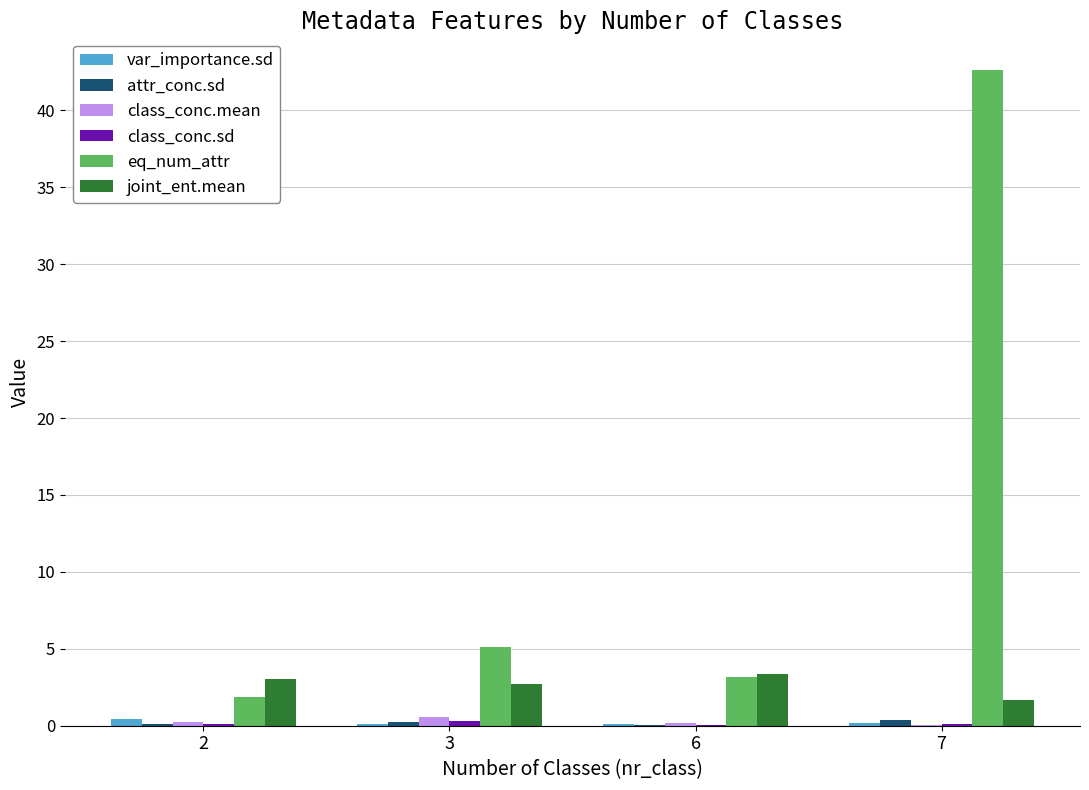

Which series has the largest total across all categories?

eq_num_attr